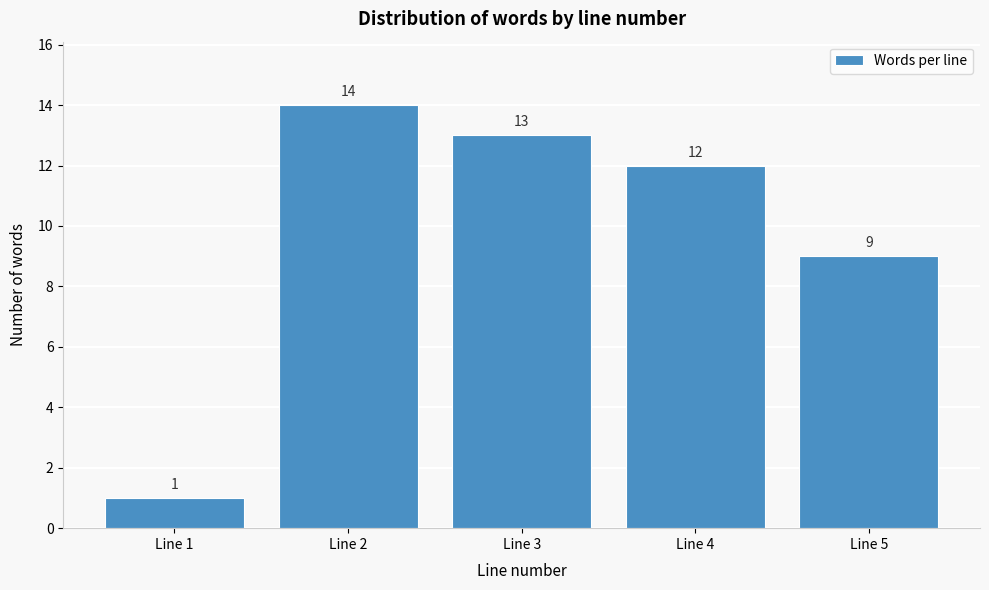

Reading right to left, what are all the values shown in this chart?

9	12	13	14	1